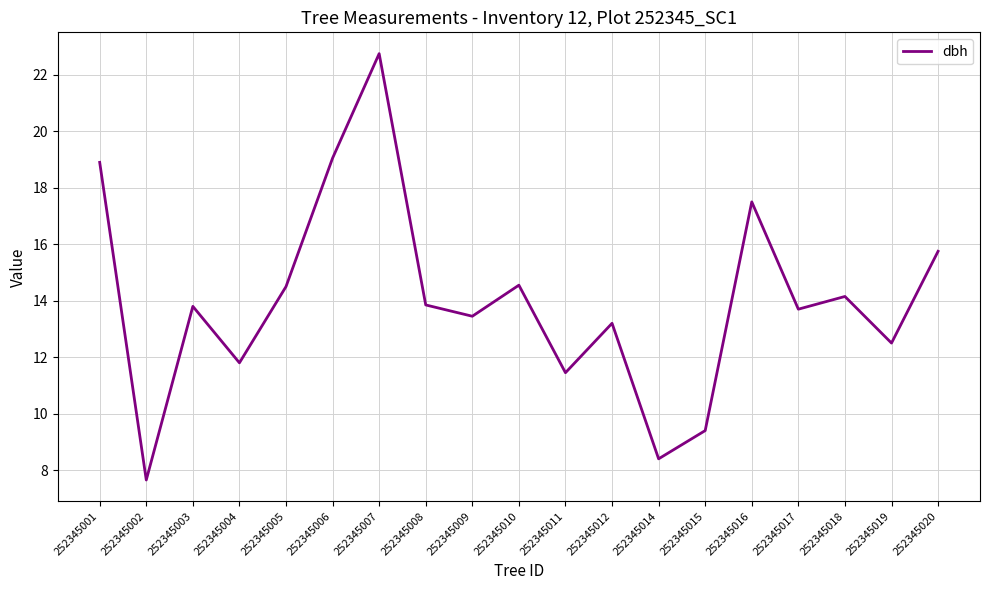

Read the value at 252345003.

13.8